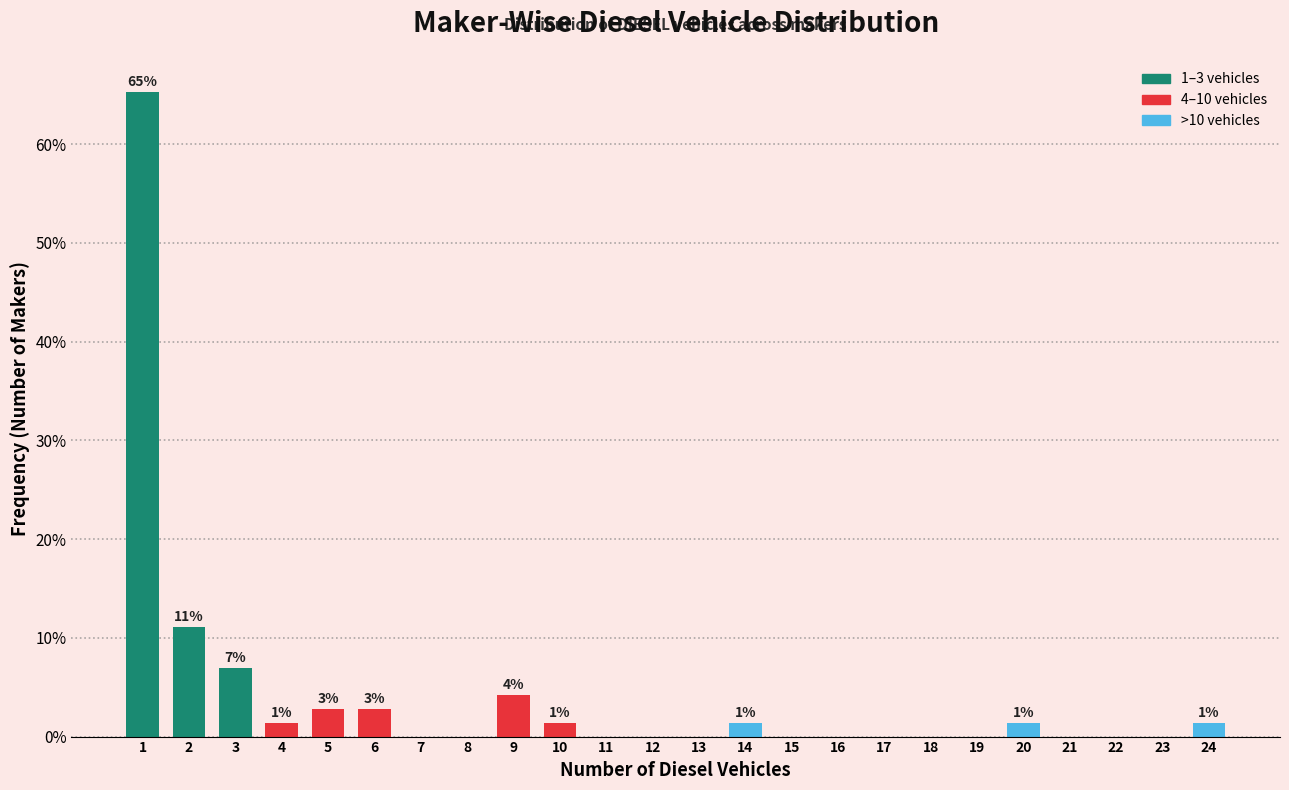

Which range on the x-axis has the tallest bar?

0.5 to 1.5